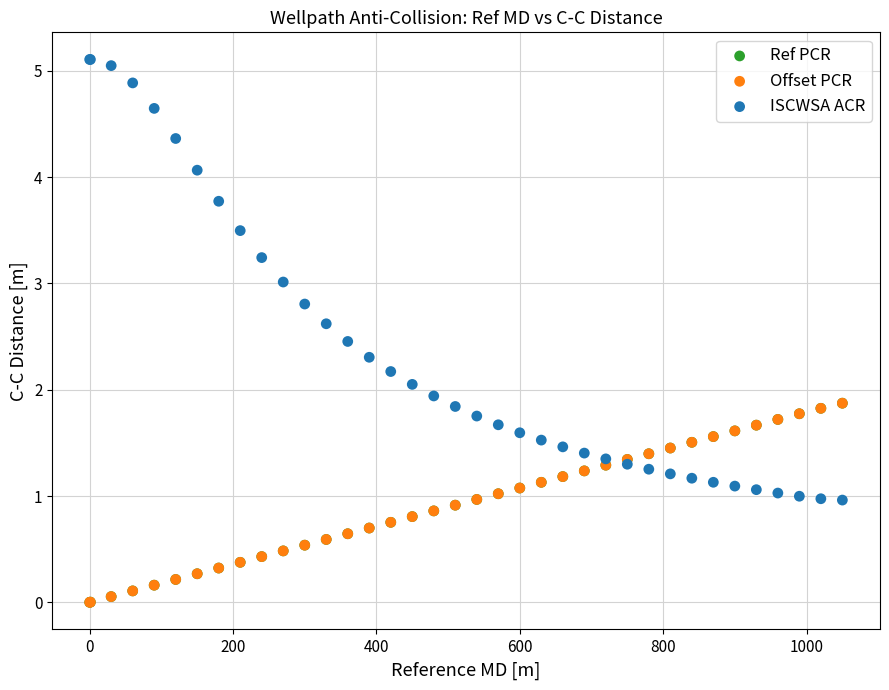

What are all the series names shown in the legend?

Ref PCR, Offset PCR, ISCWSA ACR